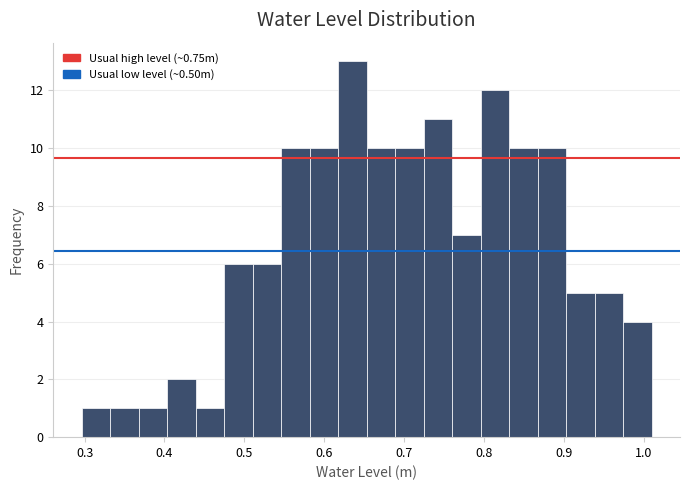

Read against the x-axis, roughly where is the centre of the tallest bar?

0.64